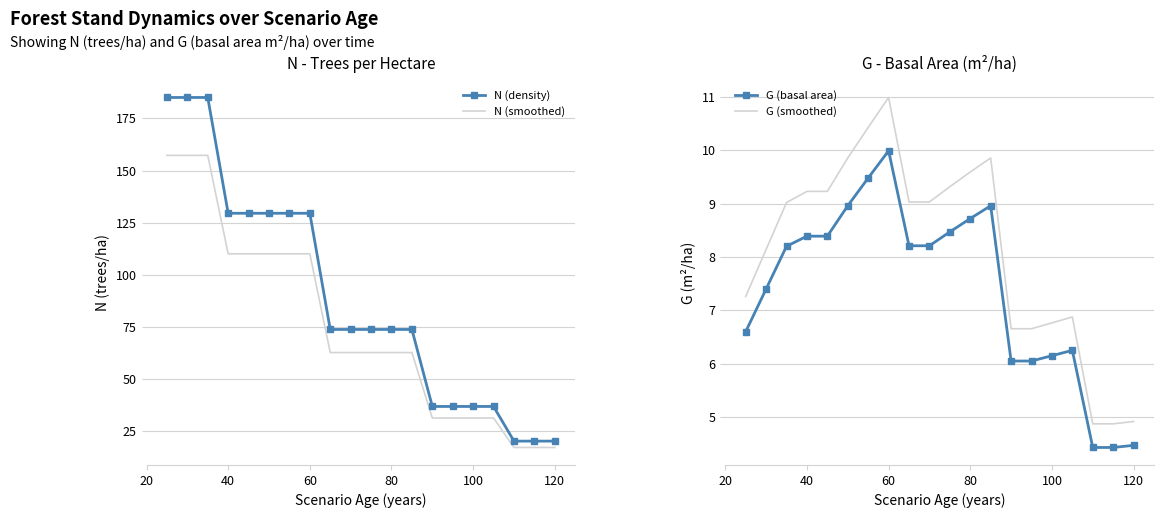

Is it true that N (smoothed) equals 110.1 at 60?

True